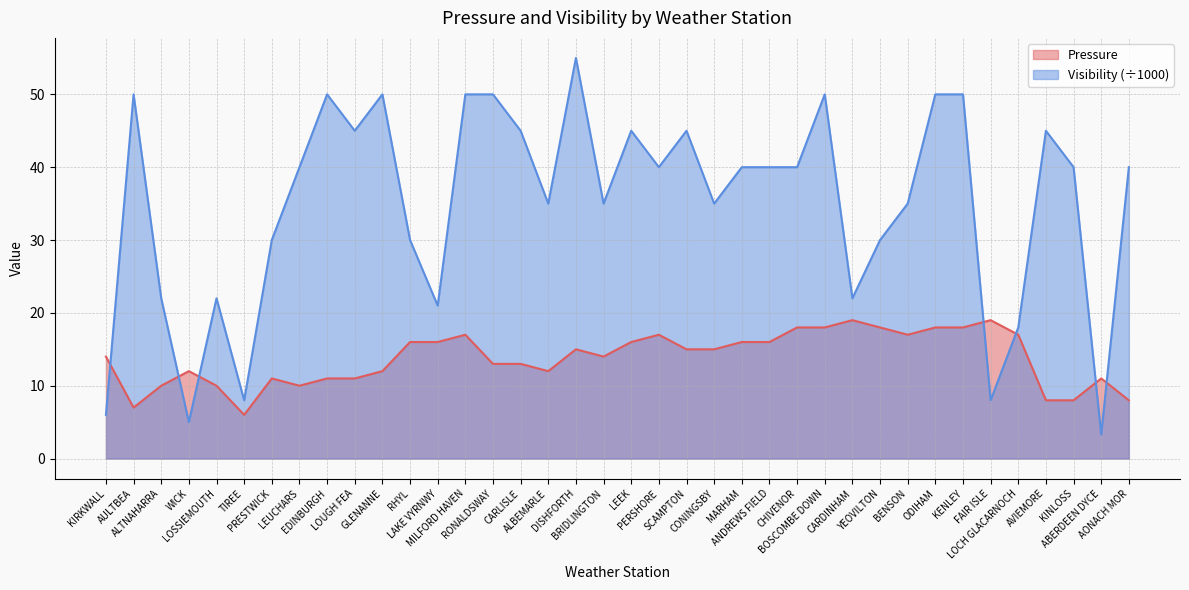

Between RHYL and CARDINHAM, which is larger?

CARDINHAM